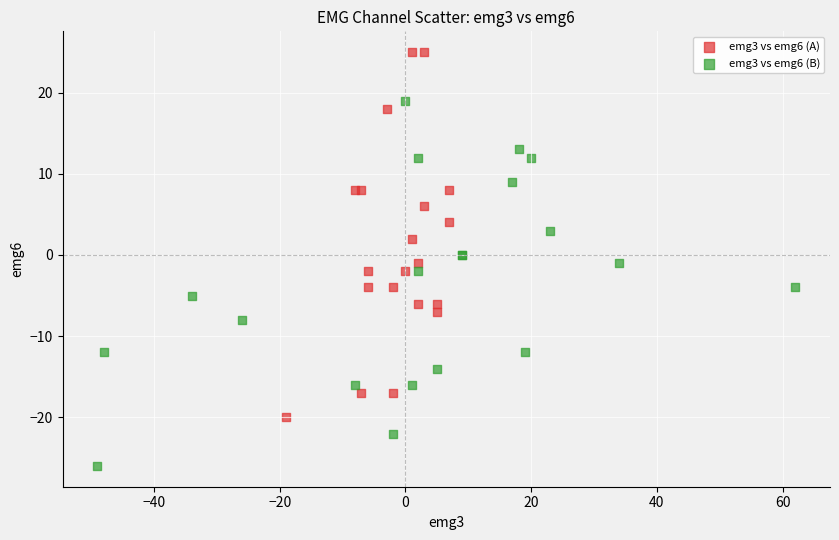

Which series contains the lowest Y value?

emg3 vs emg6 (B)